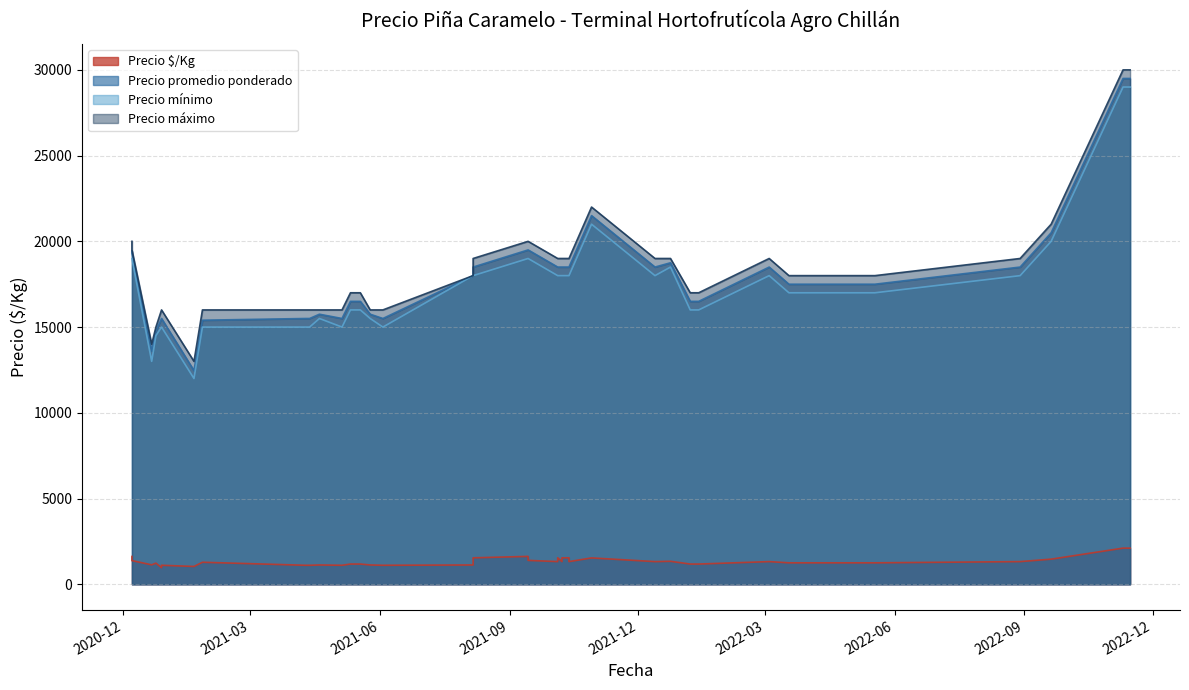

What is the highest value of the Precio mínimo series?

29000